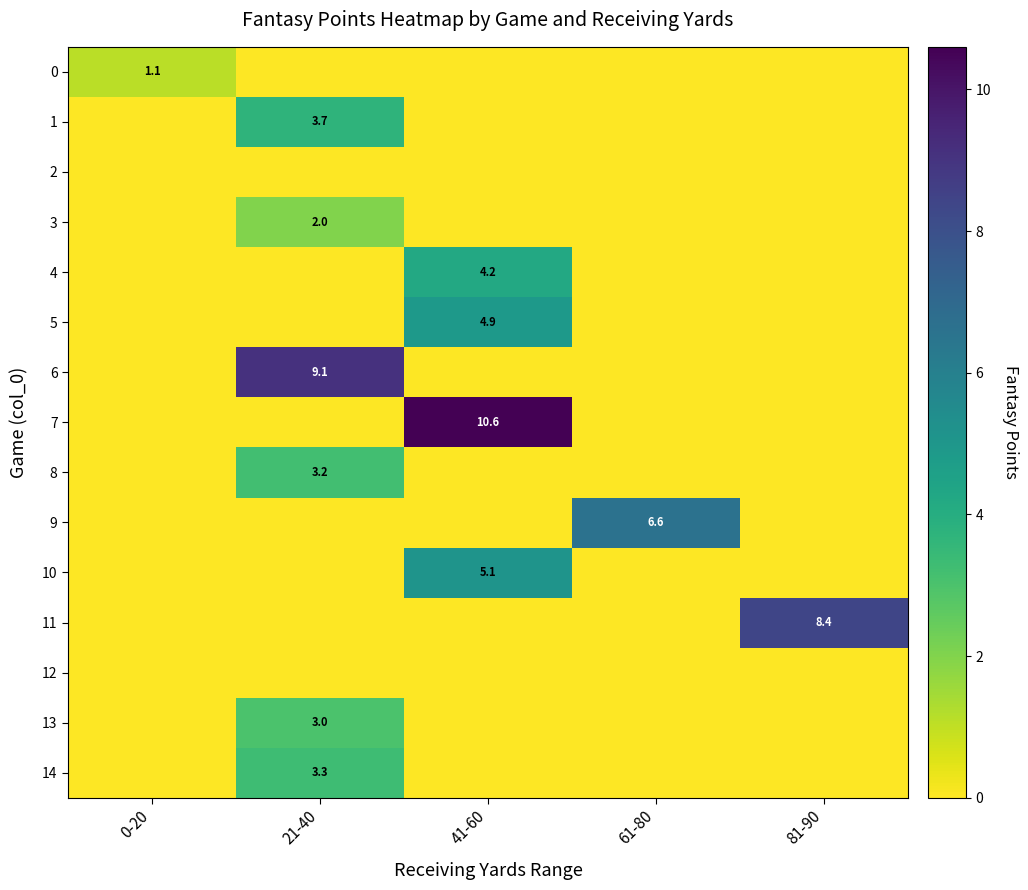

Is it true that 7 equals 0.0 at 21-40?

True